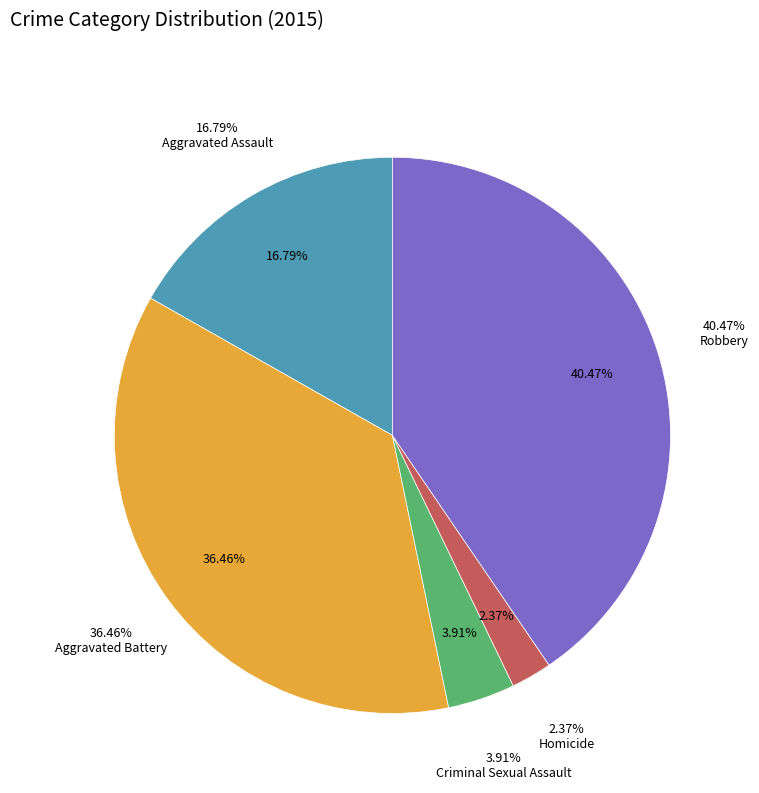

How many slices are in this pie chart?

5